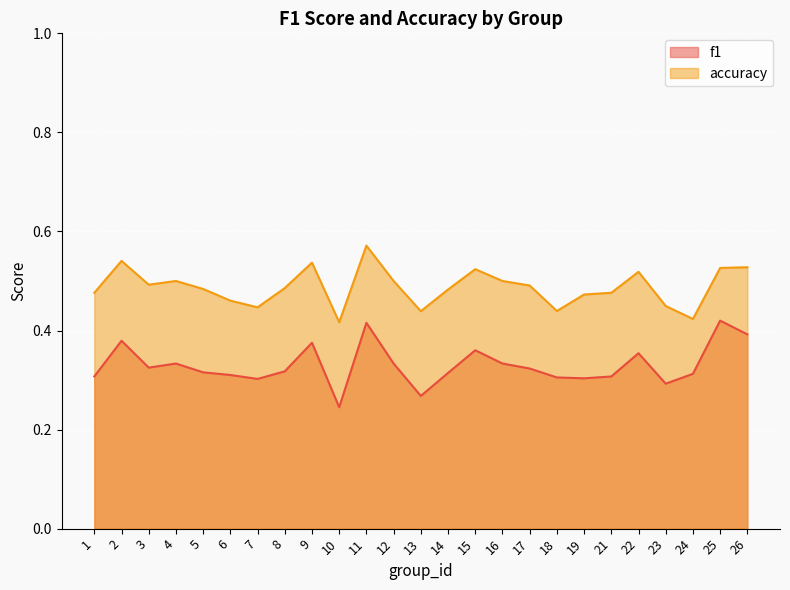

What is the spread (max minus min) of values at 22?

0.2